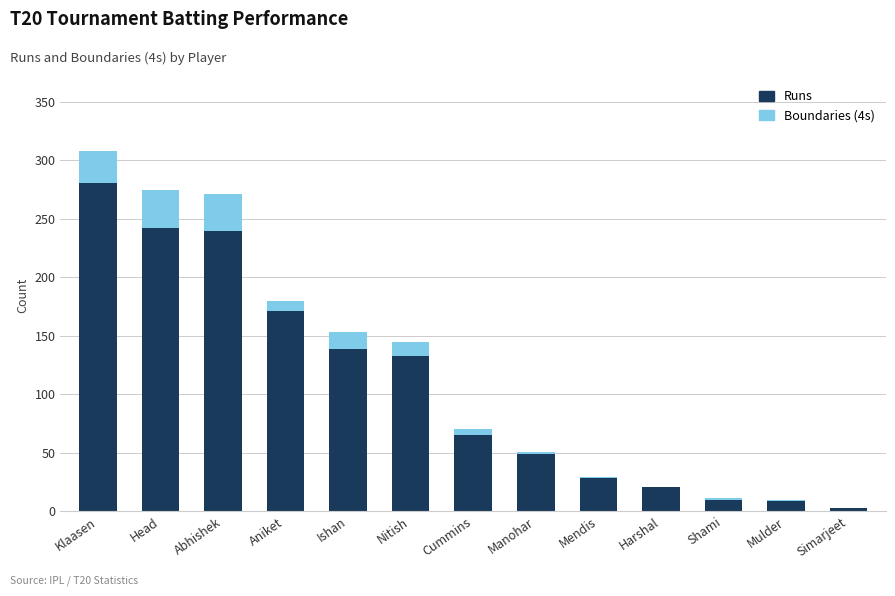

True or false: Runs has a value of 240 at Abhishek.

True